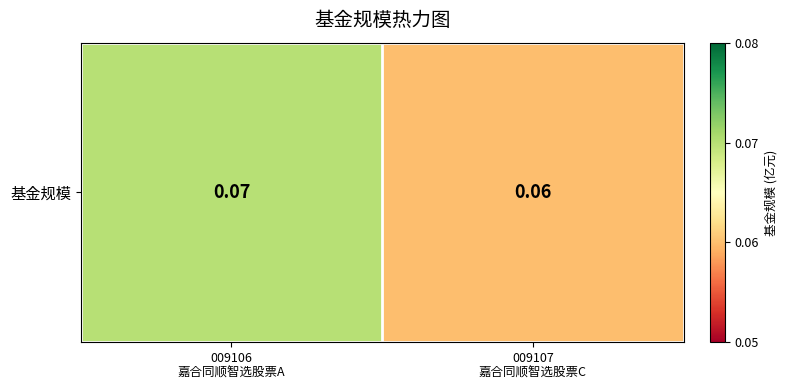

Reading left to right, list all the values displayed in this chart.

009106
嘉合同顺智选股票A=0.1	009107
嘉合同顺智选股票C=0.1